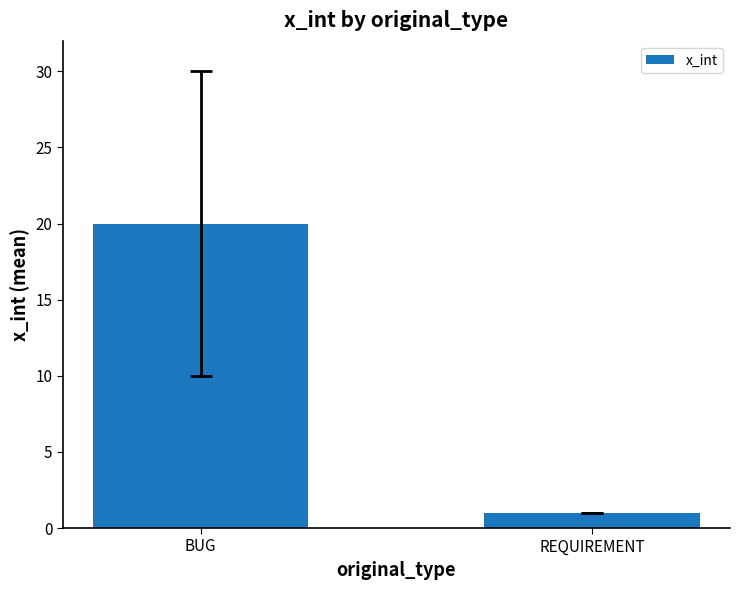

Where is the data nearest to the value 10?

REQUIREMENT